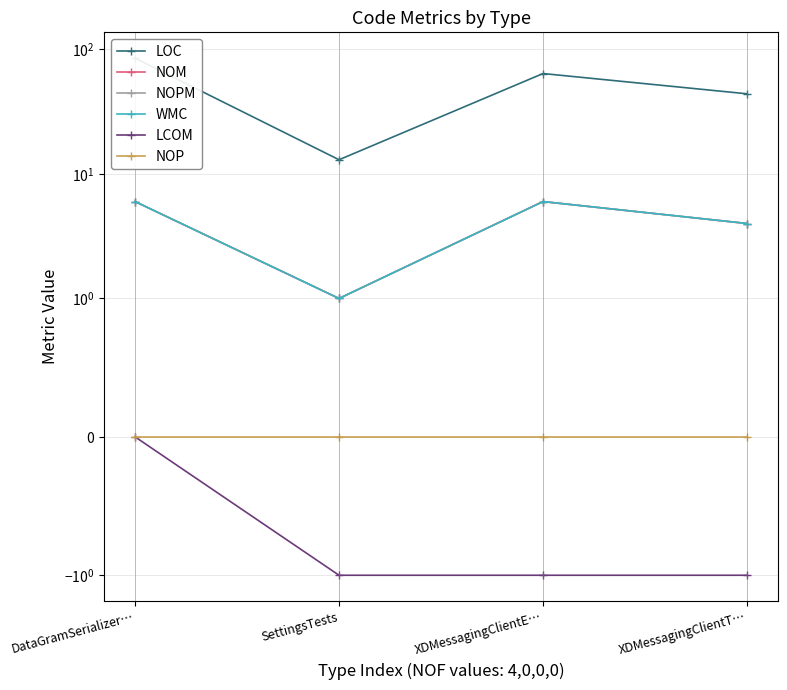

How many interior local valleys does the NOPM series have?

1